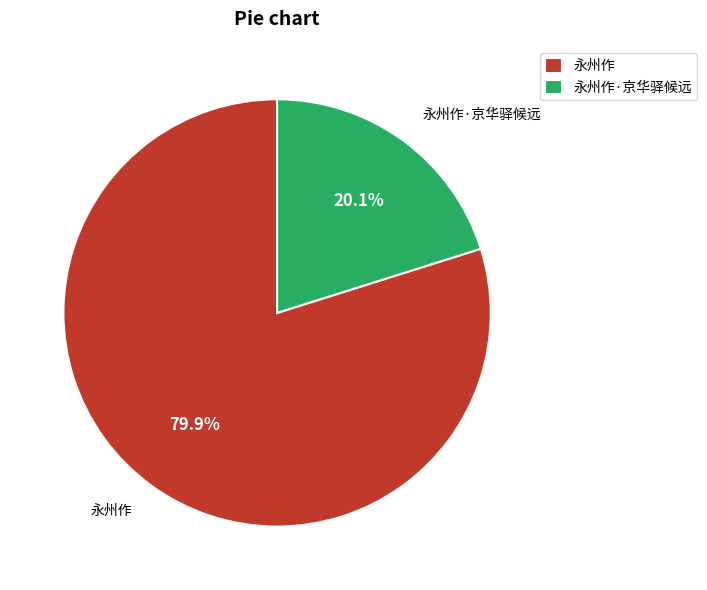

Is there any slice that represents more than half of the pie?

Yes